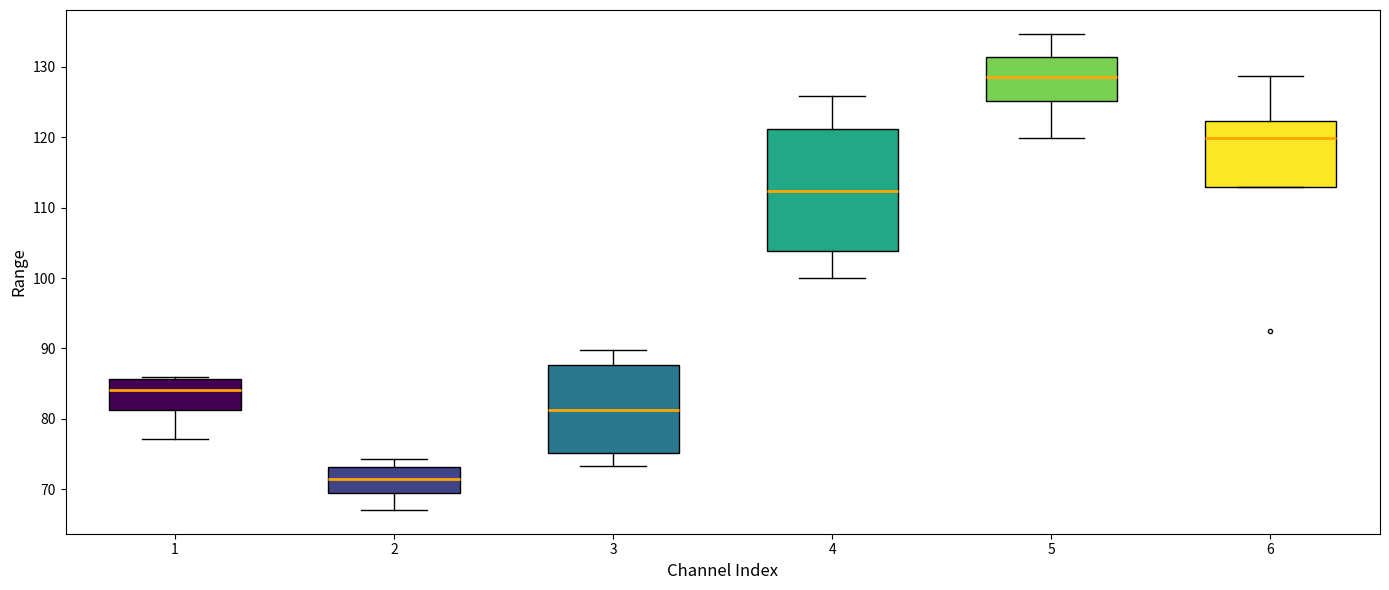

Comparing the boxes themselves (not the whiskers), which one is the tallest?

4